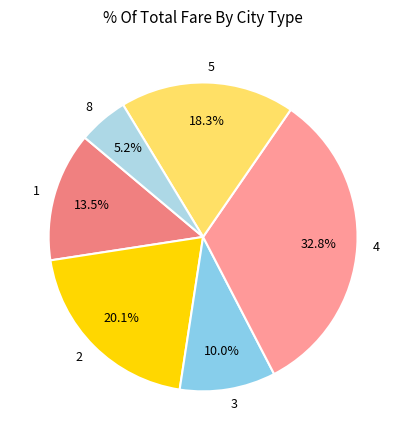

Between 8 and 5, which is larger?

5